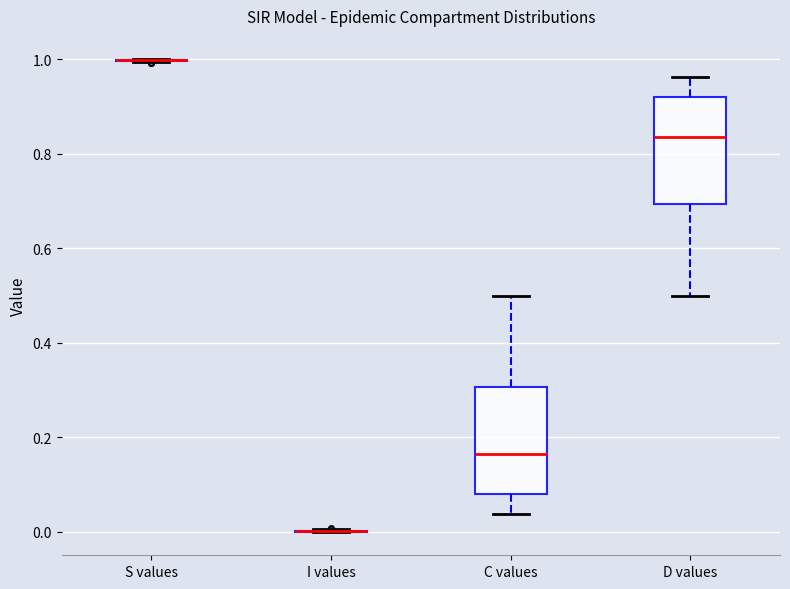

Reading left to right, transcribe this box plot: for each box, give where its median line is, the range the box spans, and where its two whiskers end, as read against the y-axis. The values are not printed on the chart, so give them approximately, as read against the axis.

S values: box collapsed to a line at 1.00, whiskers 1.00 to 1.00
I values: box collapsed to a line at 0.00, whiskers 0.00 to 0.00
C values: median 0.16, box 0.08 to 0.30, whiskers 0.04 to 0.50
D values: median 0.84, box 0.70 to 0.92, whiskers 0.50 to 0.96